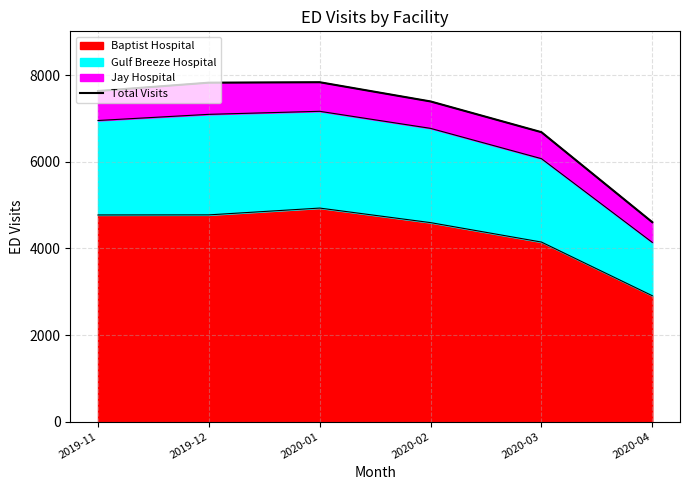

What is the difference between the second highest and second lowest values?

1144